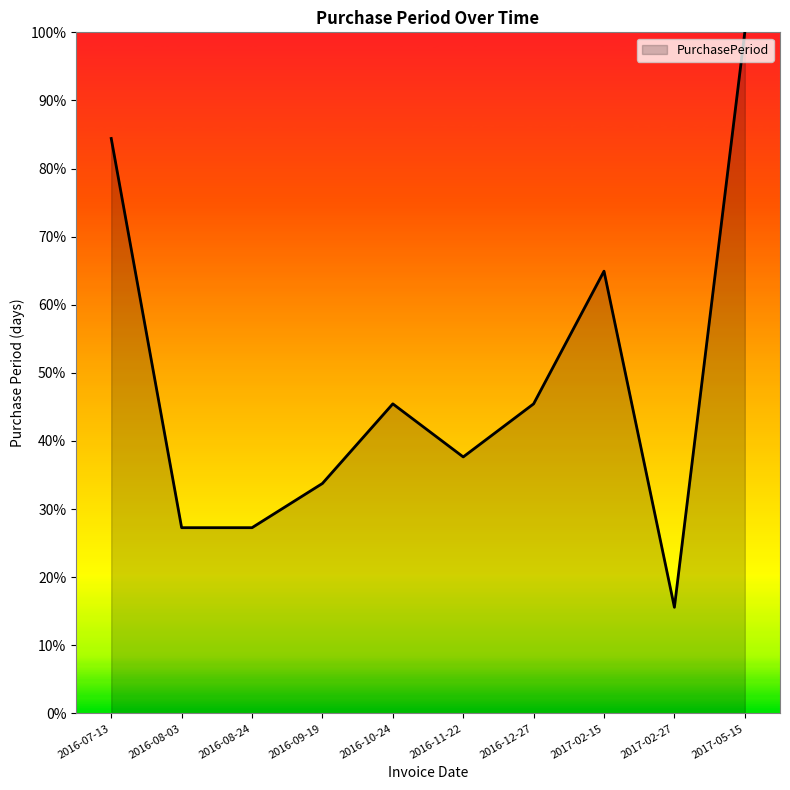

True or false: the data has more than 1 interior local peaks.

True